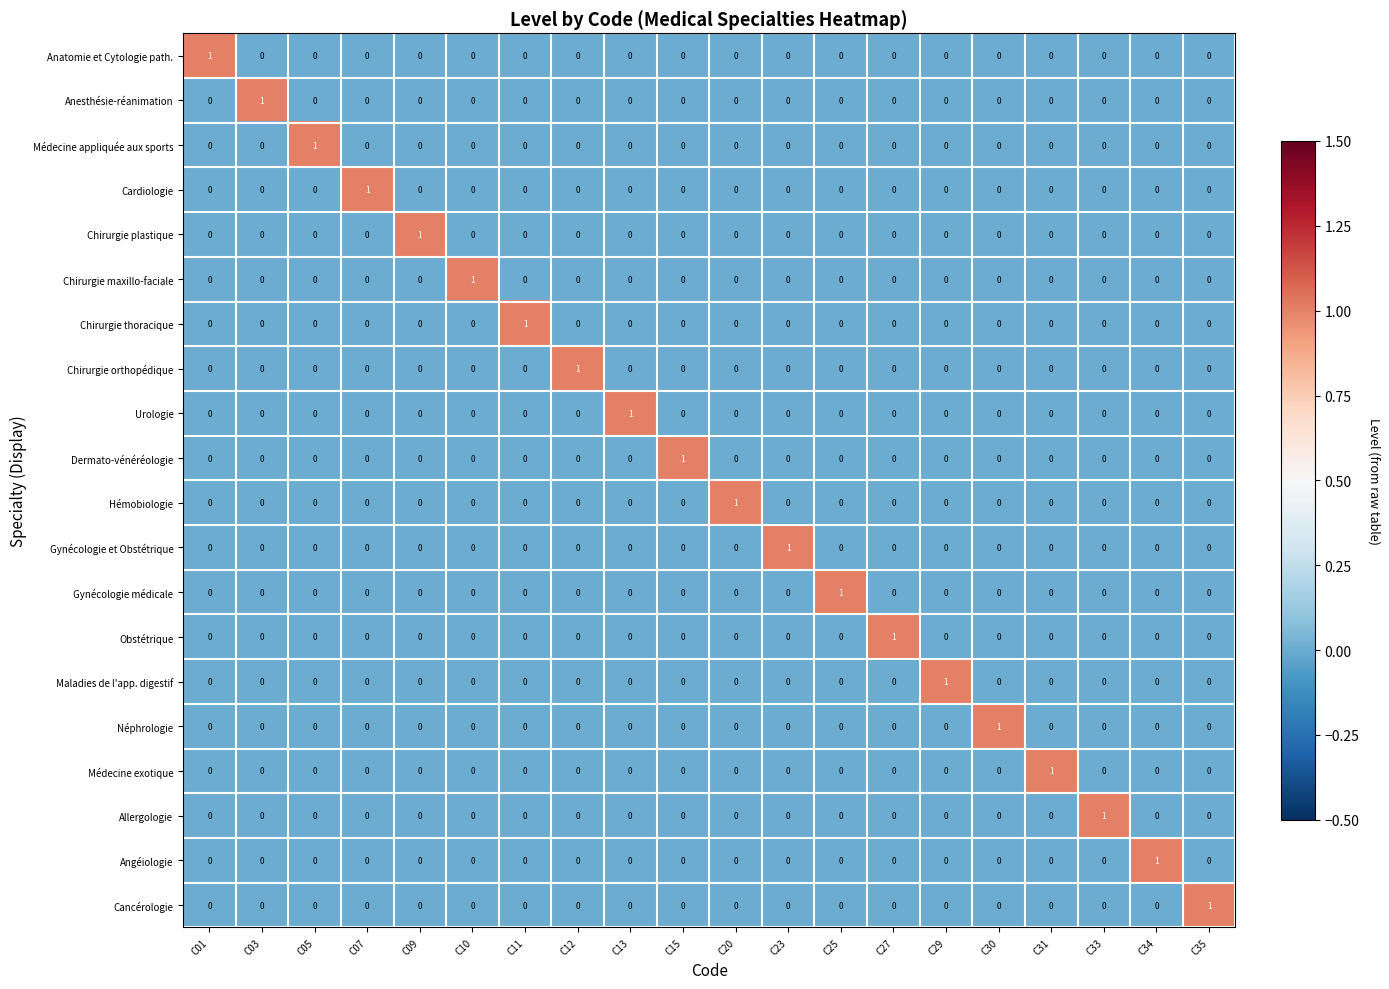

The Anesthésie-réanimation series shows 0 at C05. True or false?

True